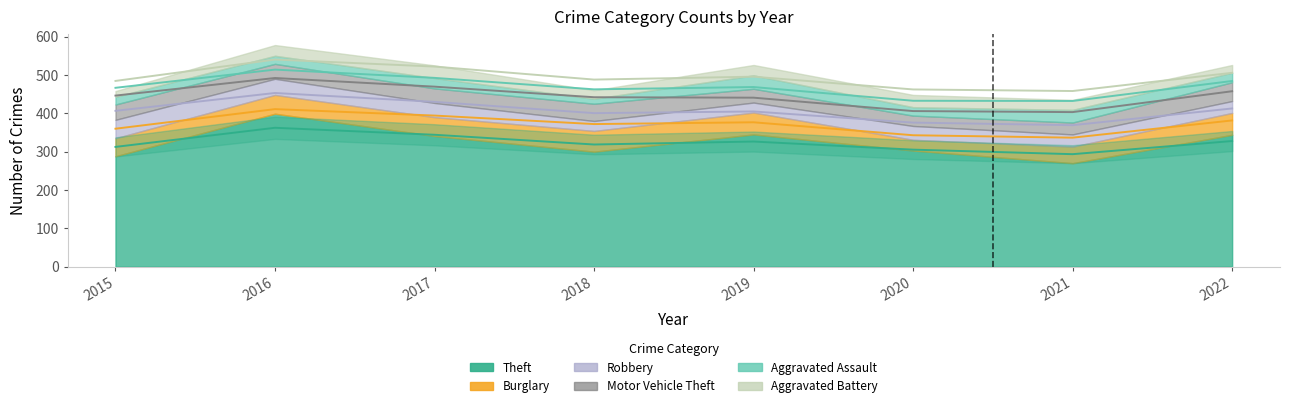

The Aggravated Battery series shows 36 at 2019. True or false?

False